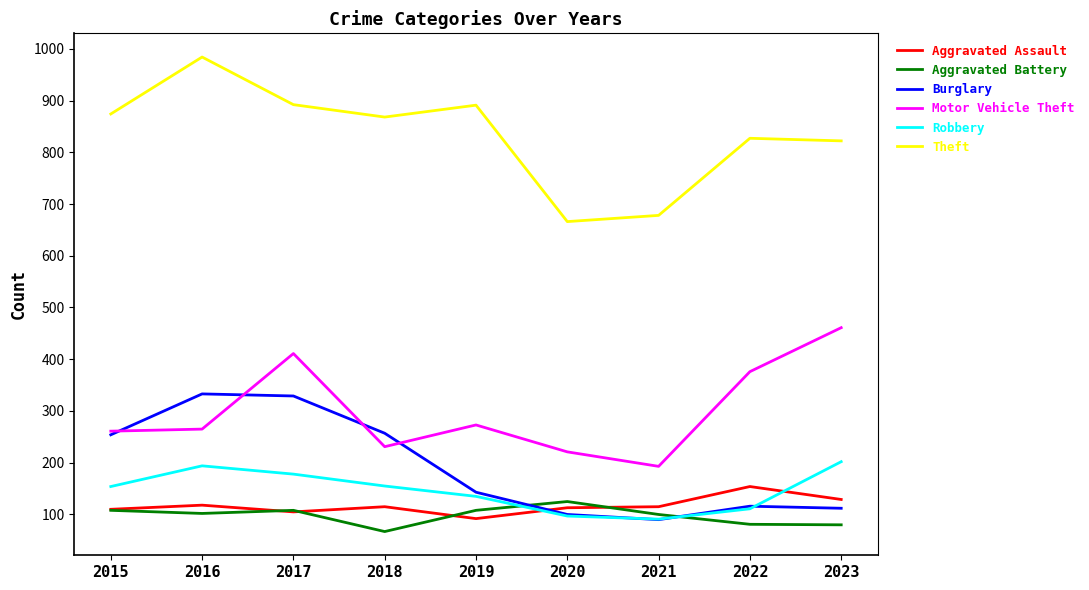

What is the sum of all Aggravated Battery values?

879